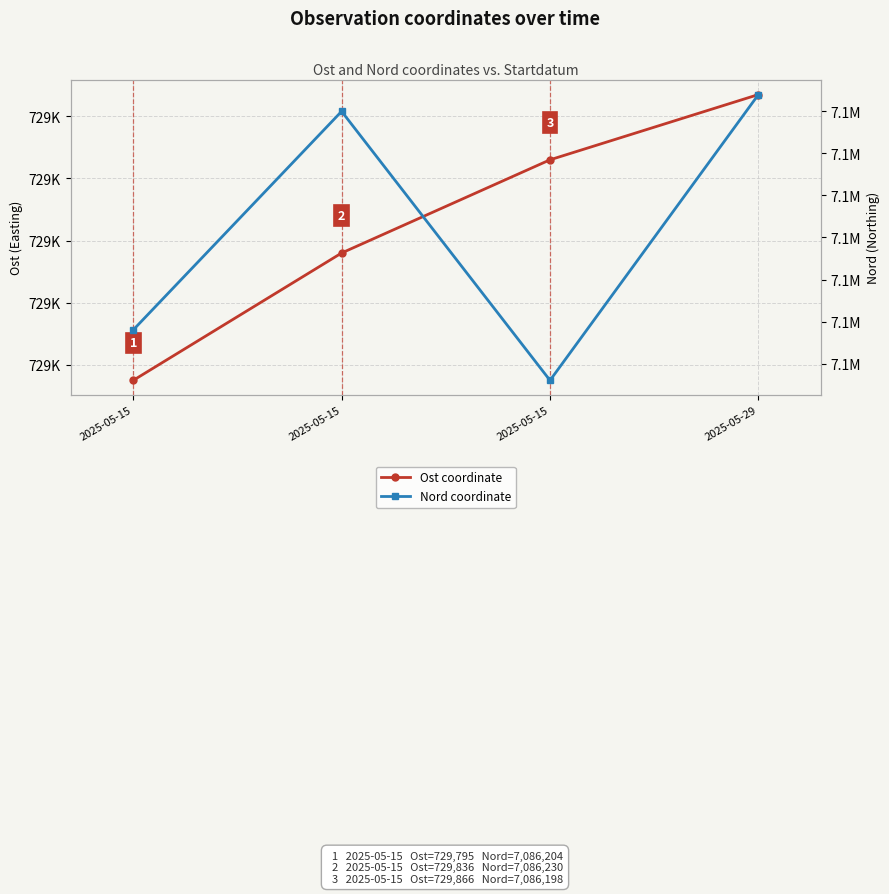

True or false: Nord (HPI-style) and Ost intersect in this chart.

False